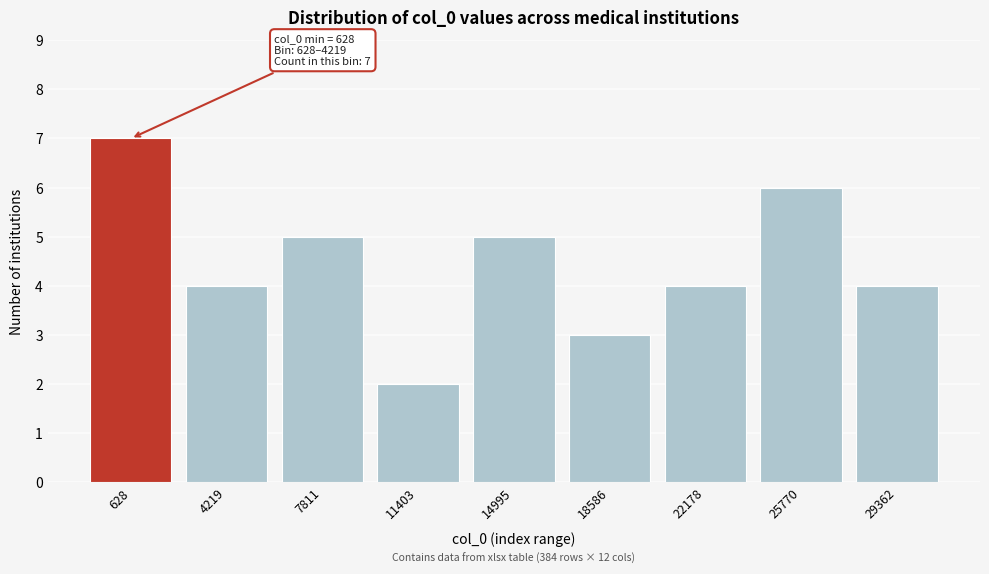

Reading left to right, transcribe all the data shown in this chart.

7	4	5	2	5	3	4	6	4